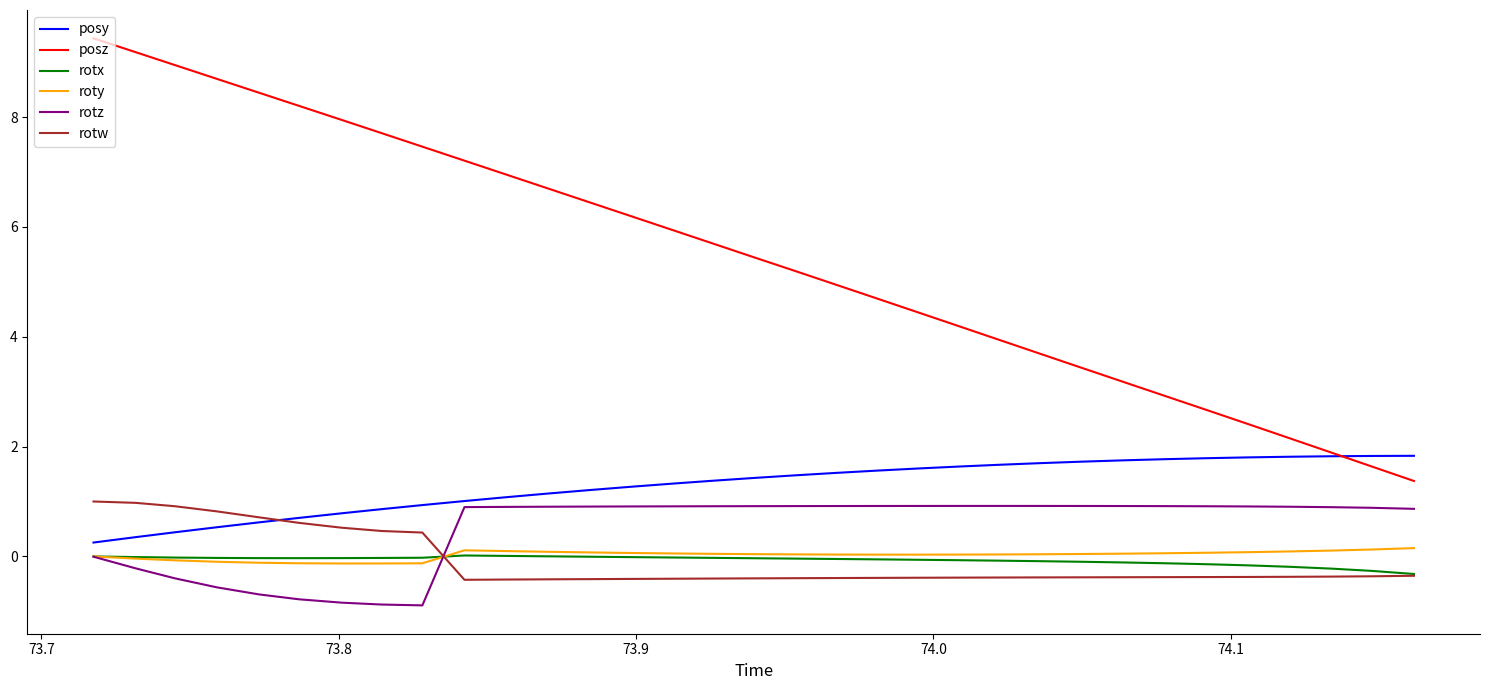

Which series has the largest range (max minus min)?

posz